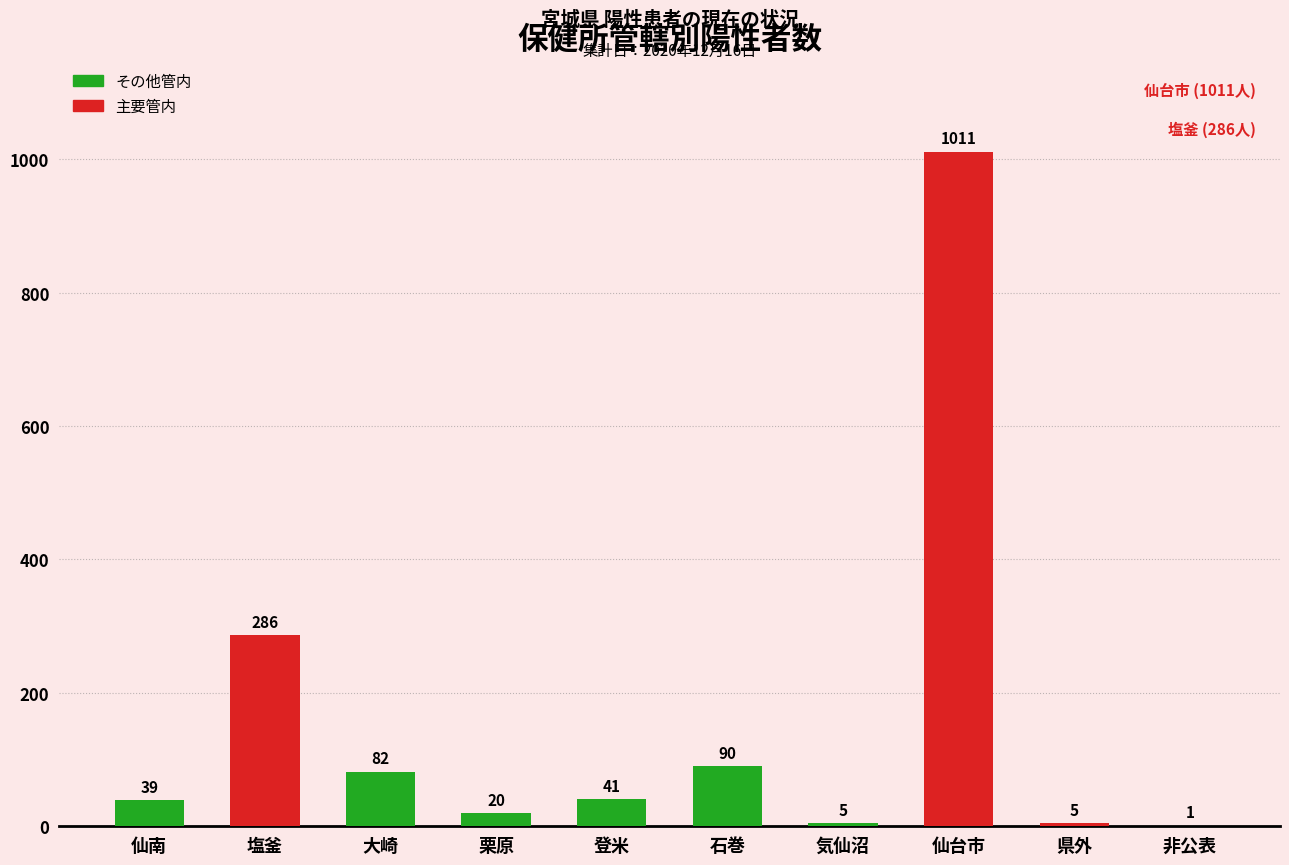

What is the sum of the values at 仙台市 and 塩釜?

1297